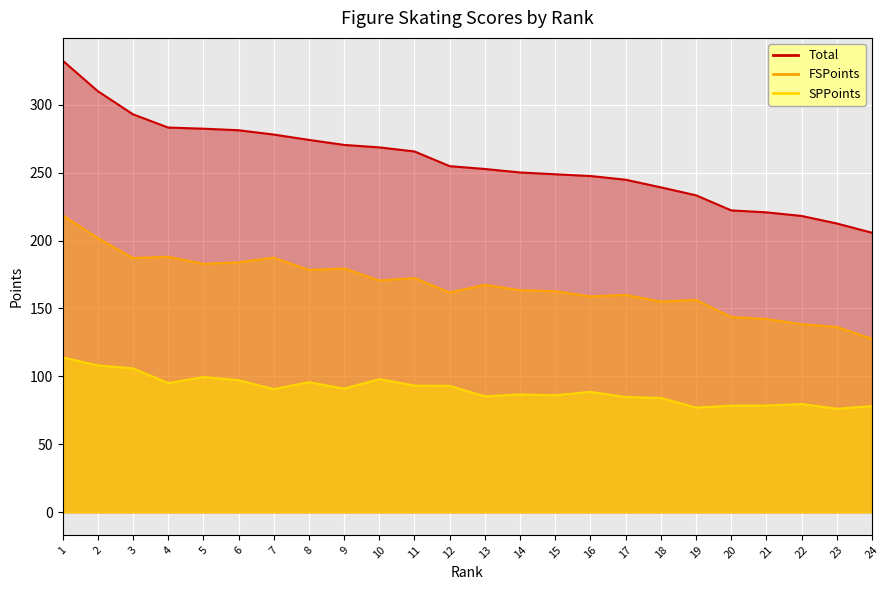

Rank the series at 24 from highest to lowest value.

Total, FSPoints, SPPoints